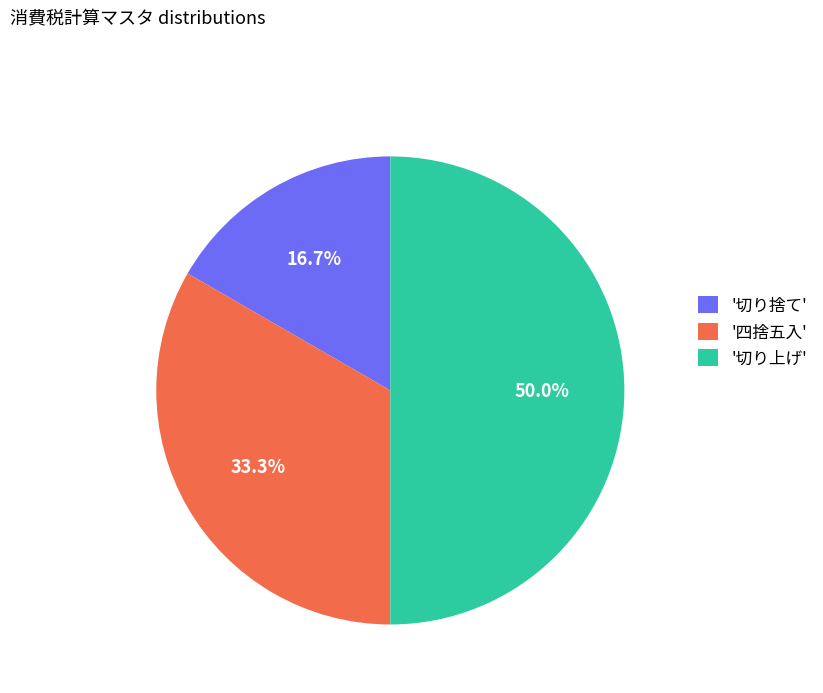

Which has a higher value, '切り上げ' or '四捨五入'?

'切り上げ'